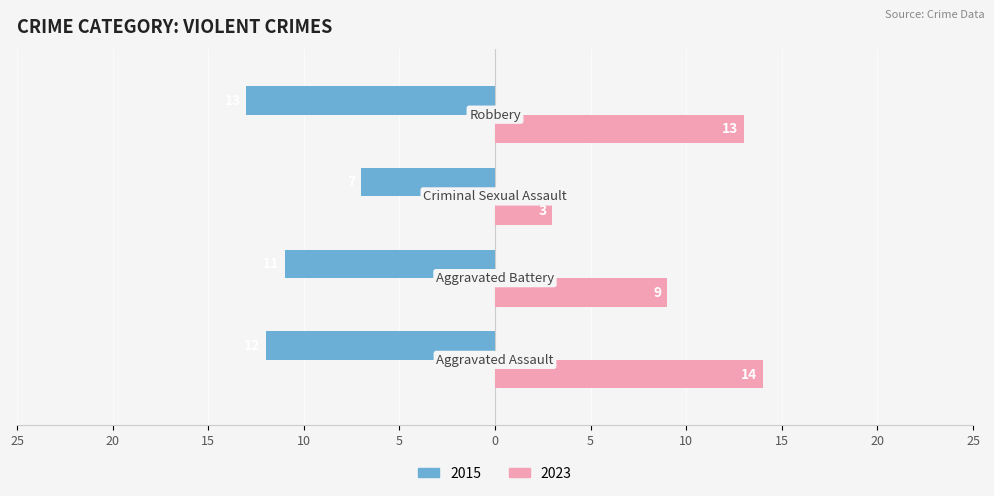

Reading right to left, transcribe all the data shown in this chart.

Male: 10=-13	15=-7	20=-11	25=-12
Female: 10=13	15=3	20=9	25=14